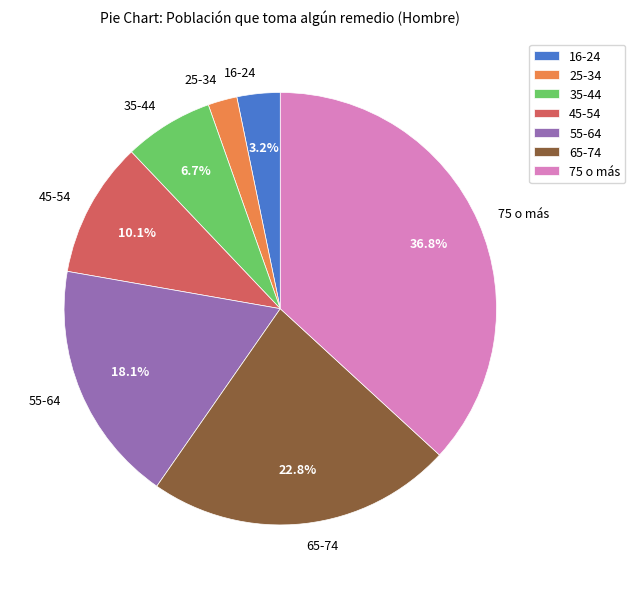

Does 16-24 account for over 50% of the chart?

No